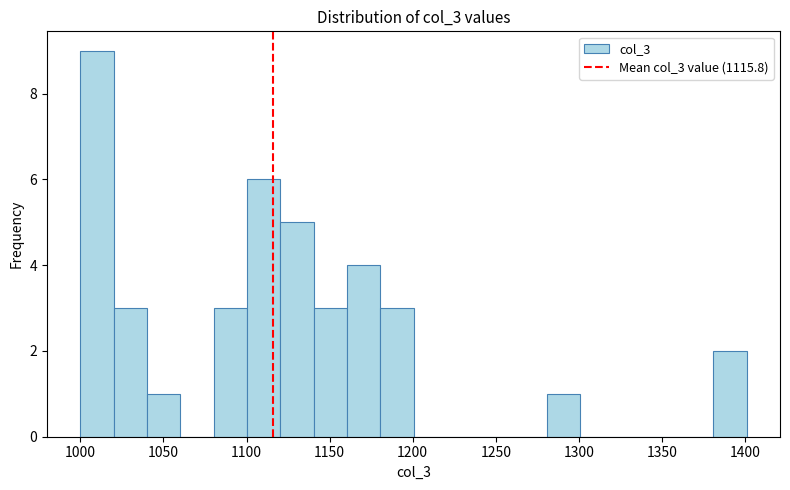

Reading left to right, list every bar in this chart as the range it spans on the x-axis followed by its height. Neither the bar edges nor the heights are printed on the chart, so give them approximately, as read against the axes.

1000 to 1020: 9
1020 to 1040: 3
1040 to 1060: 1
1060 to 1080: 0
1080 to 1100: 3
1100 to 1120: 6
1120 to 1140: 5
1140 to 1160: 3
1160 to 1180: 4
1180 to 1200: 3
1200 to 1220: 0
1220 to 1240: 0
1240 to 1260: 0
1260 to 1280: 0
1280 to 1300: 1
1300 to 1320: 0
1320 to 1340: 0
1340 to 1360: 0
1360 to 1380: 0
1380 to 1400: 2